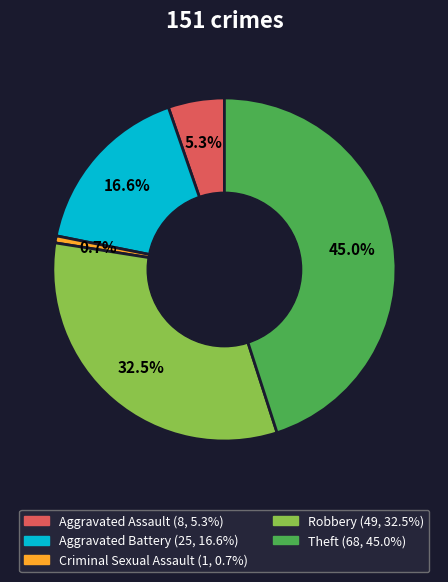

True or false: Robbery accounts for 24% of the total.

False